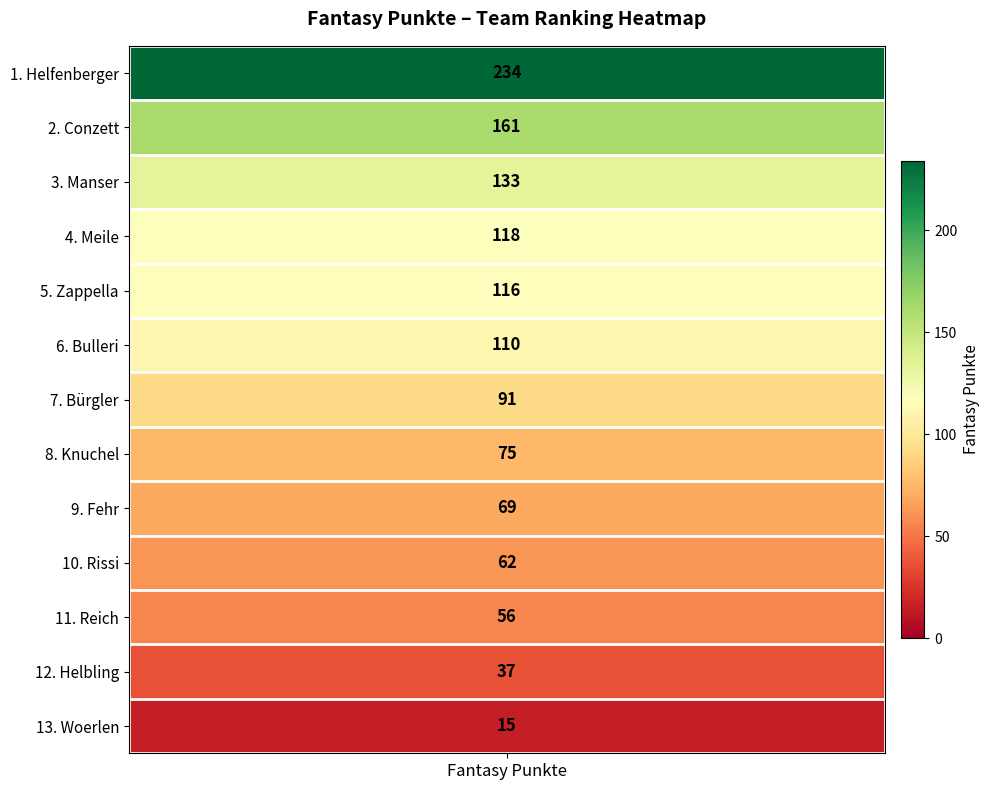

What is the sum of the values at Meile and Fehr?

187